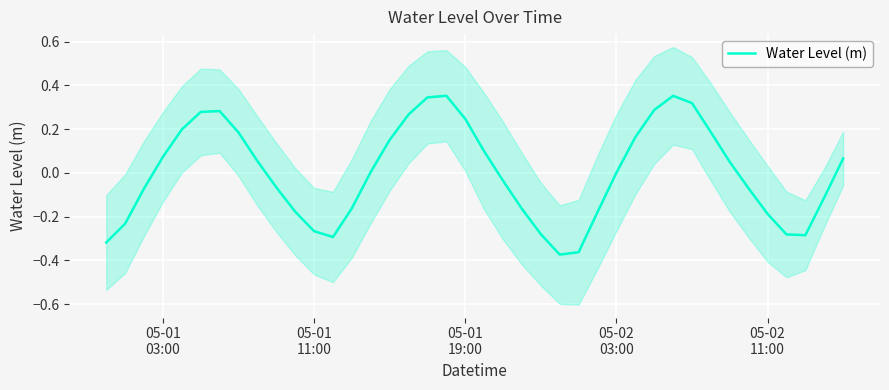

The value at 36 is -0.1. True or false?

False